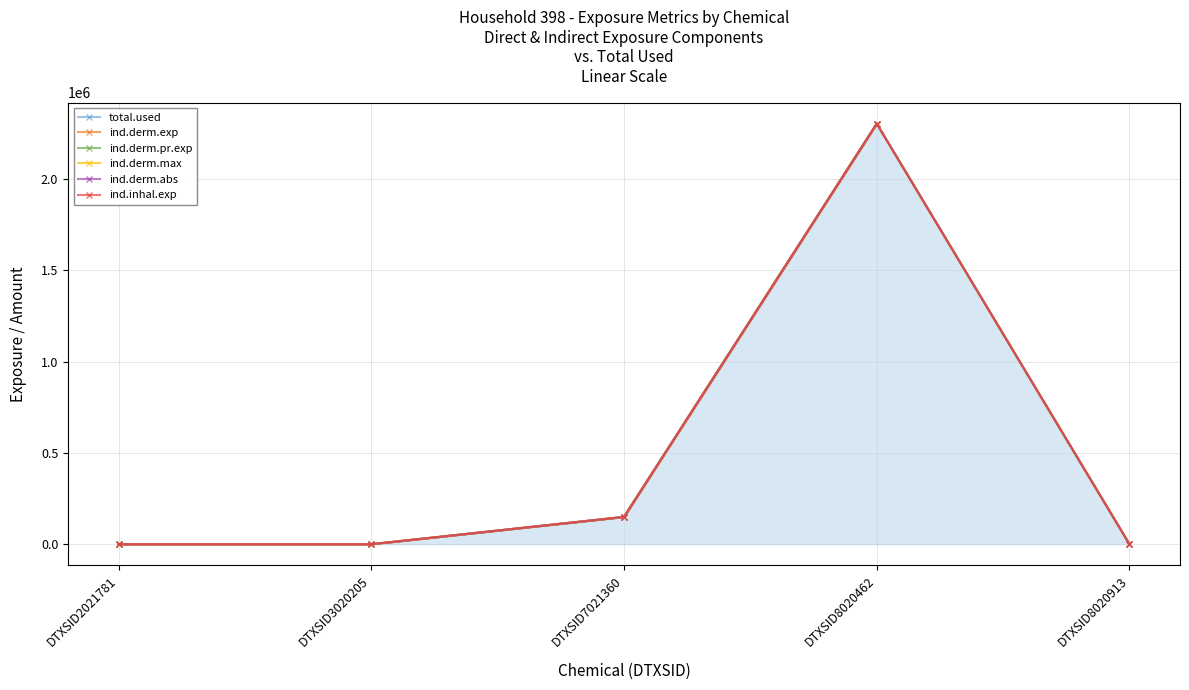

Reading left to right, transcribe all the data shown in this chart.

total.used: 0.0	0.0	149365.8	2302292.0	0.0
ind.derm.exp: 0.0	0.0	149366.0	2302292.0	0.0
ind.derm.pr.exp: 0.0	0.0	149366.2	2302292.0	0.0
ind.derm.max: 0.0	0.0	149366.2	2302292.0	0.0
ind.derm.abs: 0.0	0.0	149366.2	2302292.0	0.0
ind.inhal.exp: 0.0	0.0	149366.3	2302292.0	0.0